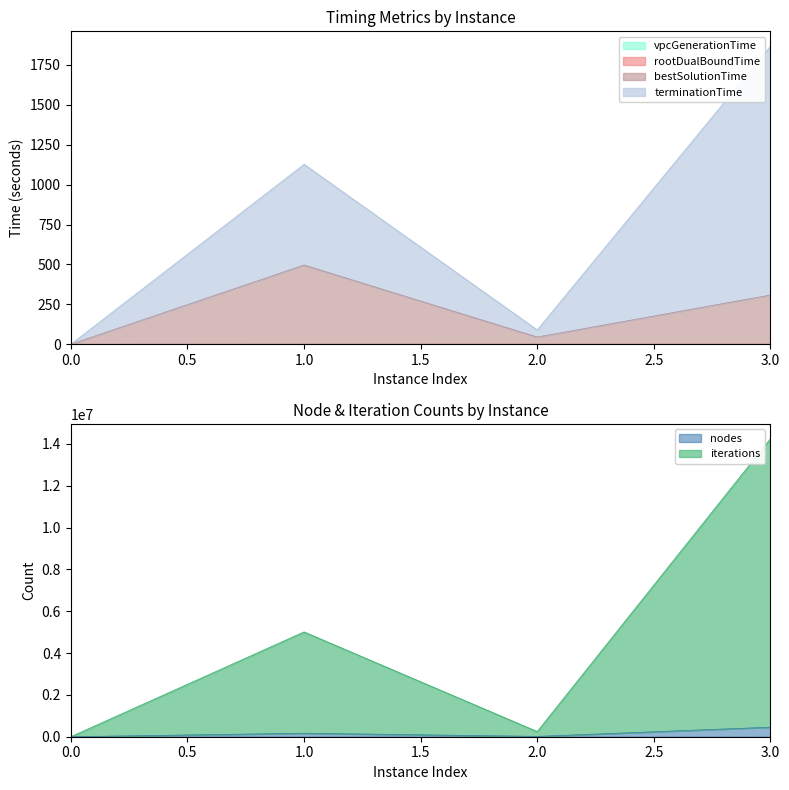

What is the difference between the bestSolutionTime values at 1 and 2?

451.1